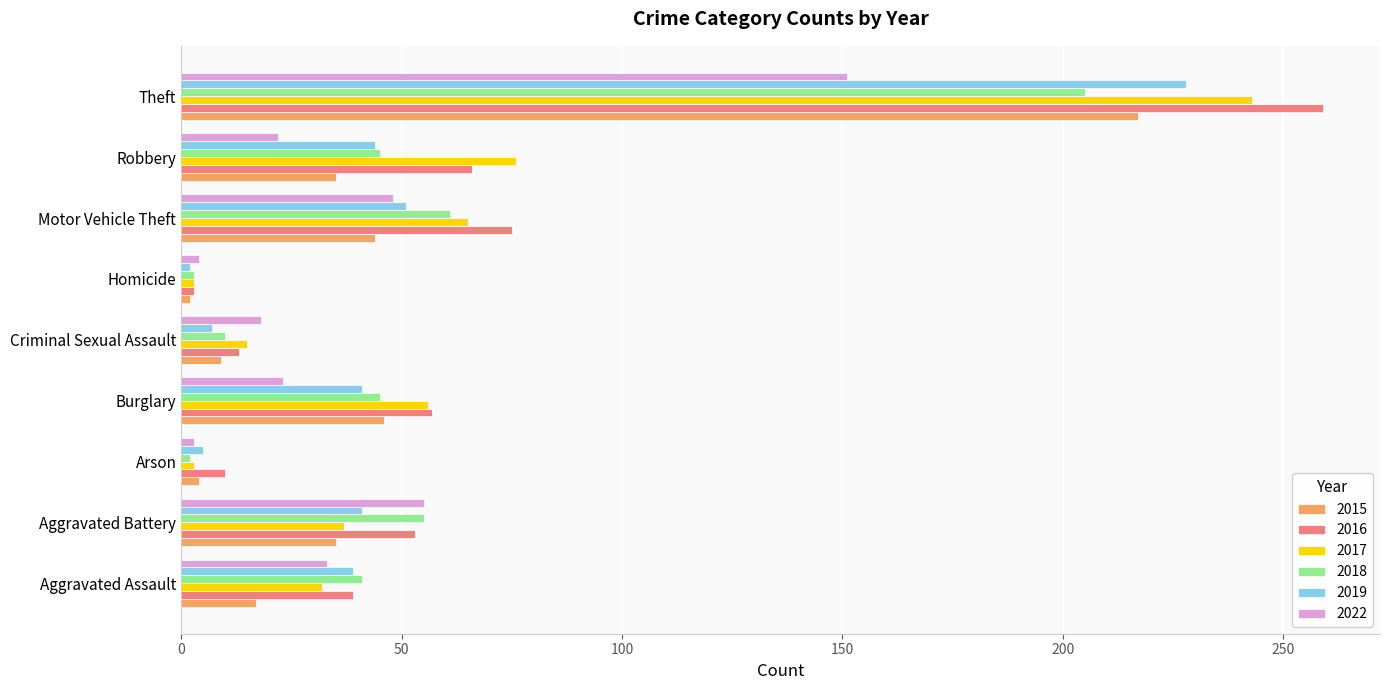

What is the difference between the 2022 values at Arson and Burglary?

20